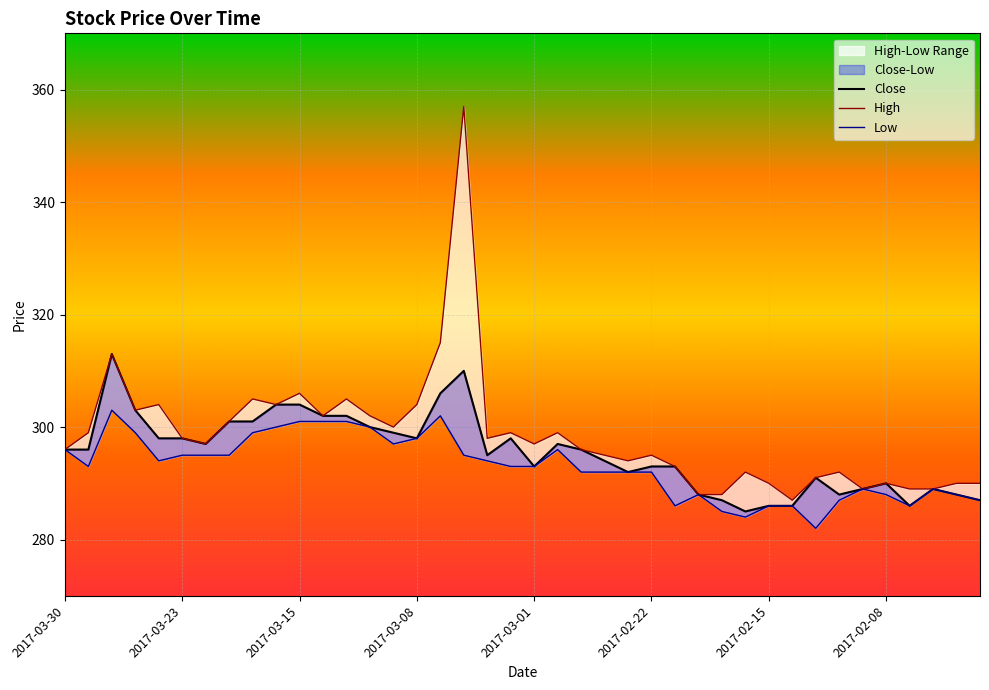

Reading right to left, extract all data points from this chart.

Close: 287	288	289	286	290	289	288	291	286	286	285	287	288	293	293	292	294	296	297	293	298	295	310	306	298	299	300	302	302	304	304	301	301	297	298	298	303	313	296	296
High: 290	290	289	289	290	289	292	291	287	290	292	288	288	293	295	294	295	296	299	297	299	298	357	315	304	300	302	305	302	306	304	305	301	297	298	304	303	313	299	296
Low: 287	288	289	286	288	289	287	282	286	286	284	285	288	286	292	292	292	292	296	293	293	294	295	302	298	297	300	301	301	301	300	299	295	295	295	294	299	303	293	296